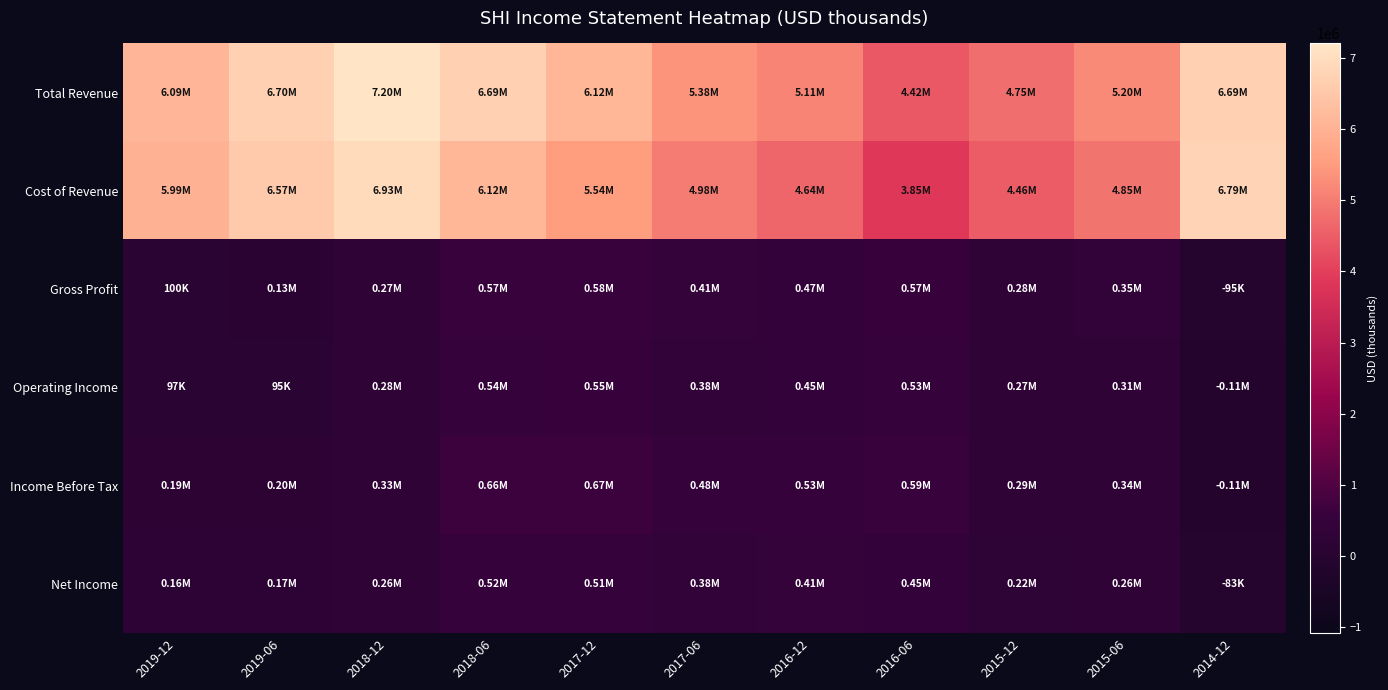

What is the minimum value shown in the chart?

-112700